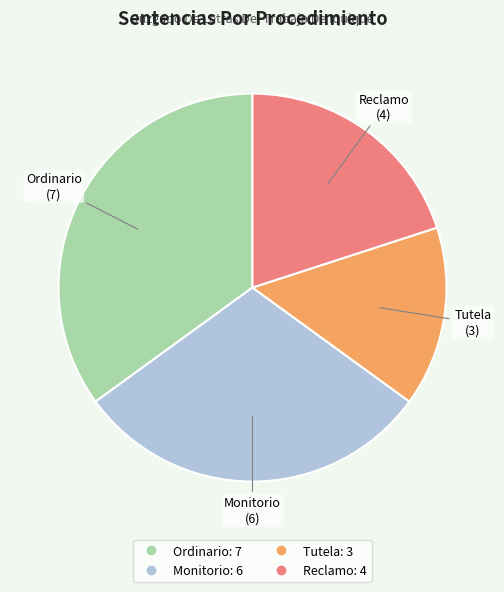

Between Ordinario and Monitorio, which is larger?

Ordinario